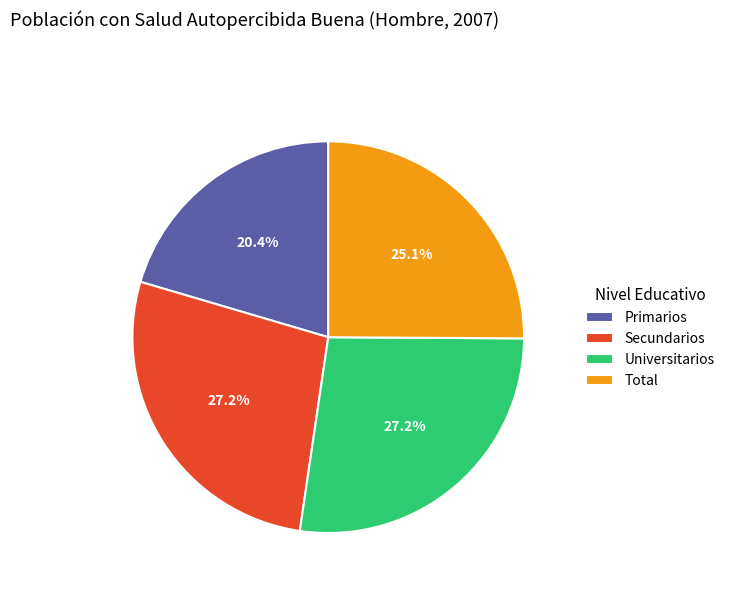

To the nearest percent, what percentage of the pie is Total?

25%